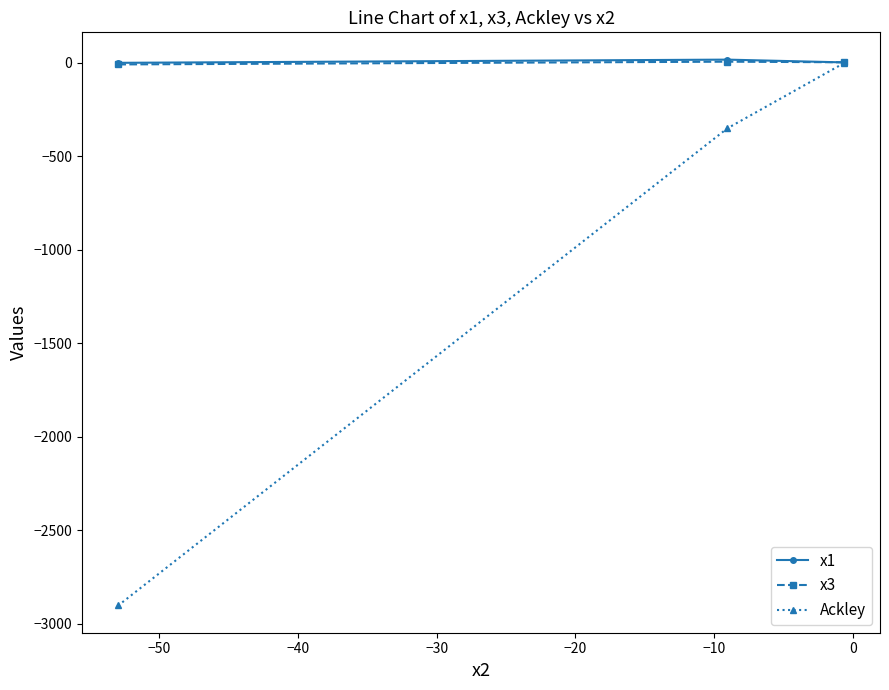

Which series has the largest range (max minus min)?

Ackley